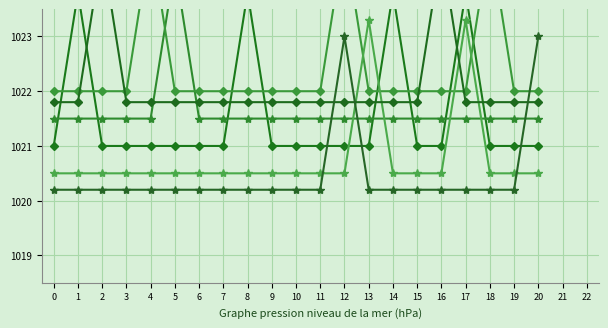

How many categories are shown in the chart?

21